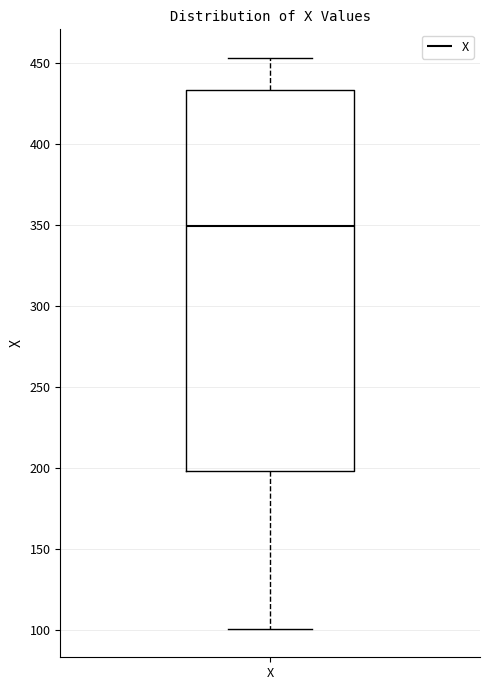

Read this box plot against the y-axis: the position of the median line, the range covered by the box, and the ends of both whiskers. The values are not printed on the chart, so give them approximately, as read against the axis.

median 350, box 200 to 435, whiskers 100 to 455